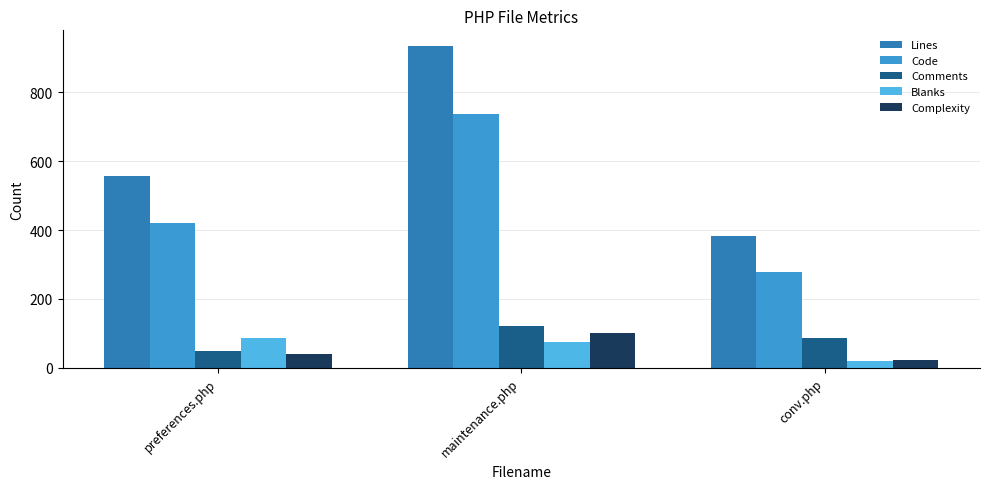

Rank the series at maintenance.php from highest to lowest value.

Lines, Code, Comments, Complexity, Blanks